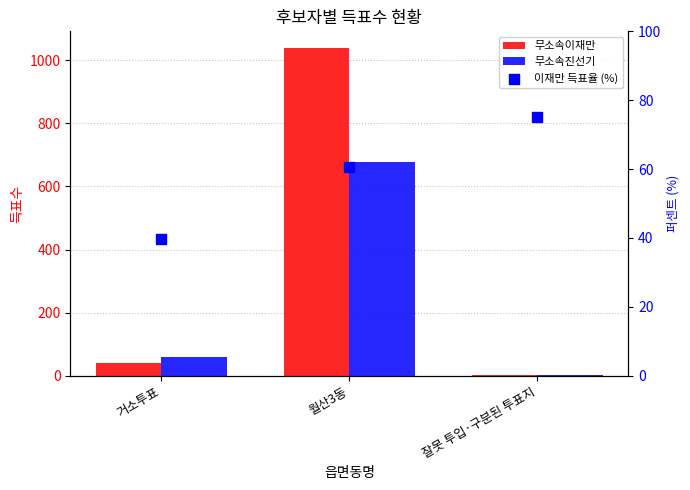

At how many categories does at least one series exceed 444?

1